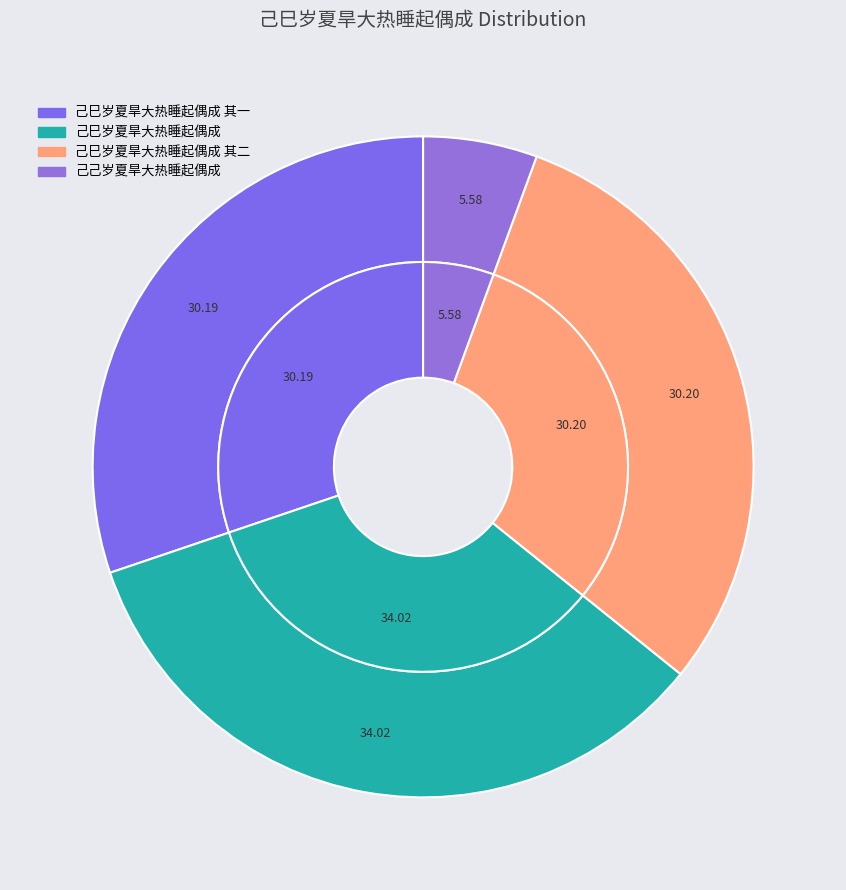

To the nearest percent, what is the difference between the largest and smallest slice percentages?

28%